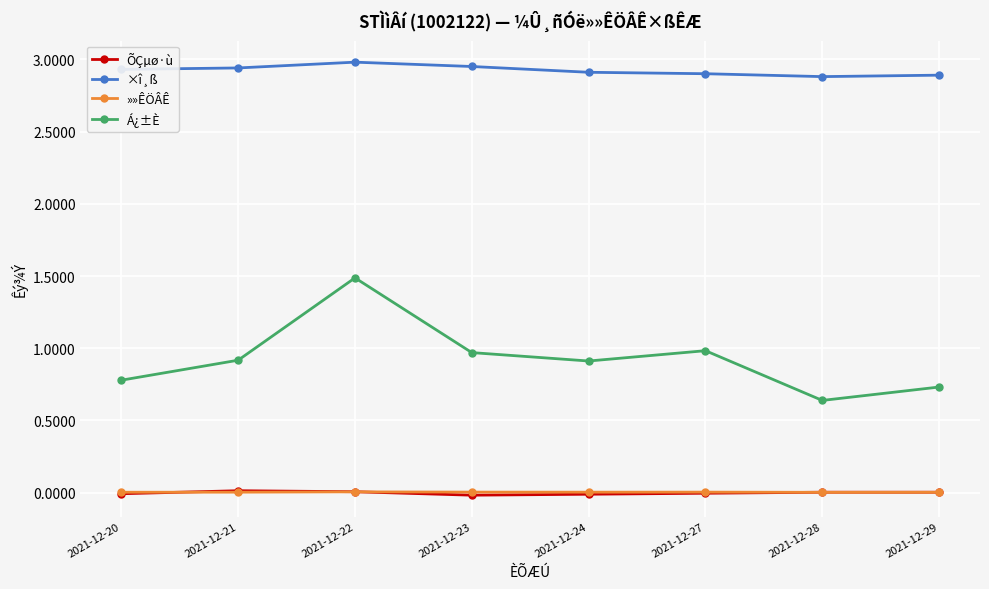

In Á¿±È, how many points are lower than both neighbors (excluding endpoints)?

2